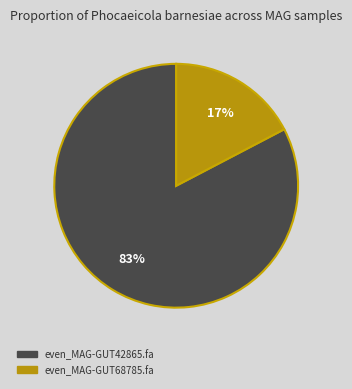

Combined, do even_MAG-GUT68785.fa and even_MAG-GUT42865.fa account for over 50%?

Yes